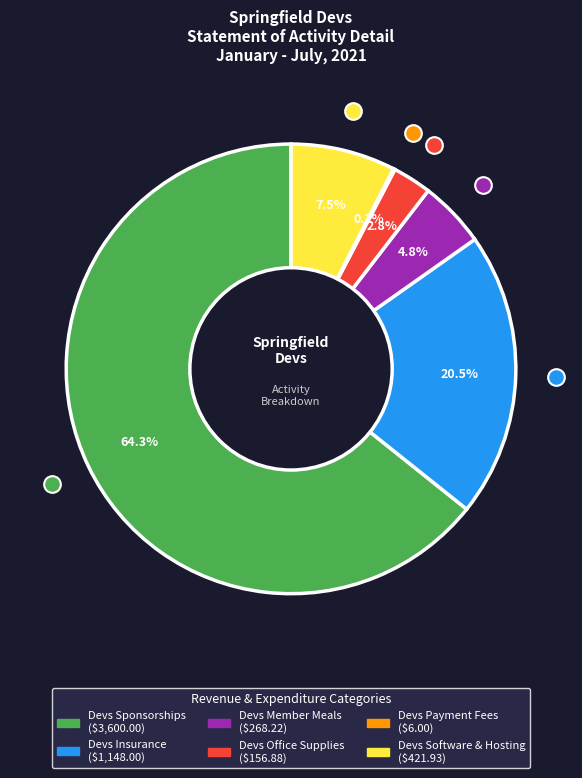

Does Devs Insurance account for over 50% of the chart?

No